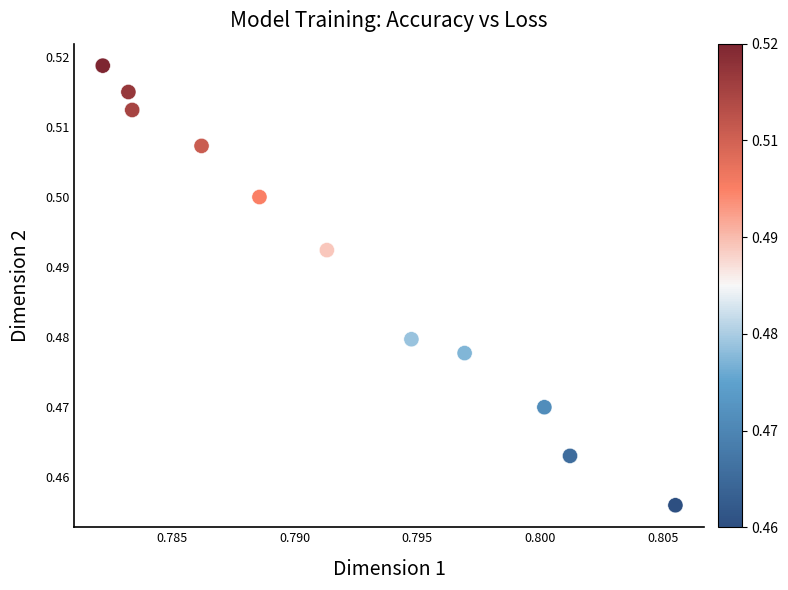

What is the average X value?

0.8